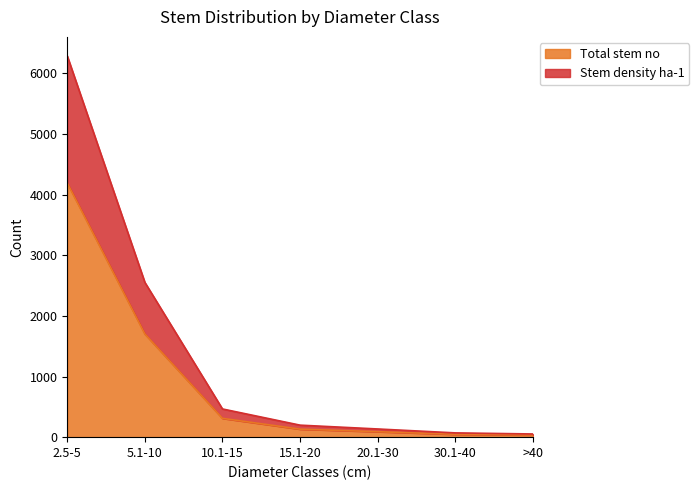

At how many categories does at least one series exceed 6140?

1